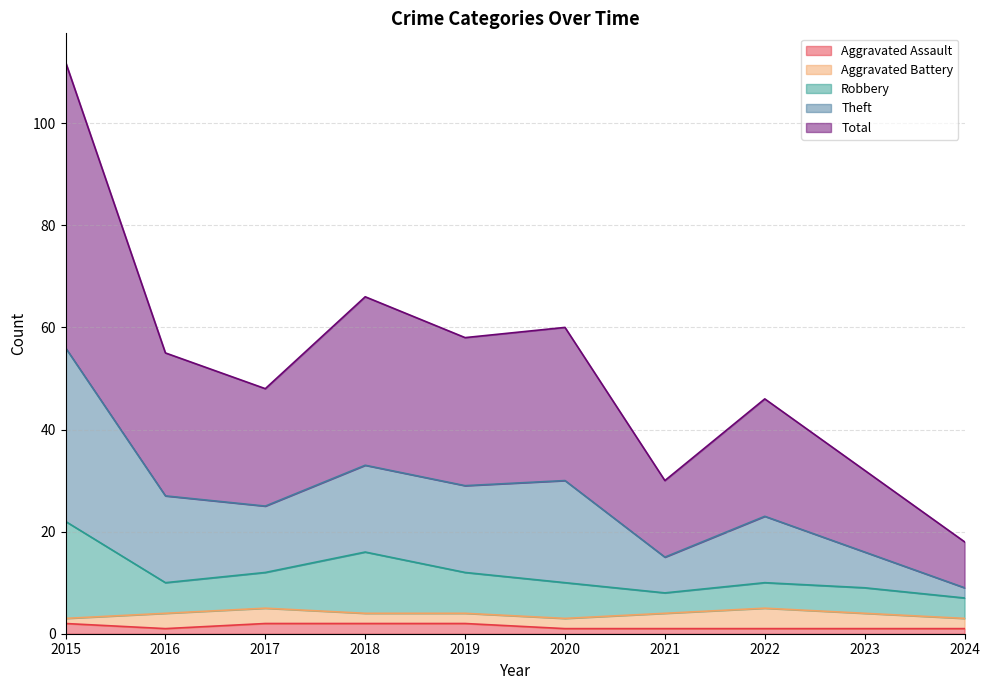

True or false: Total and Theft cross at least once.

False